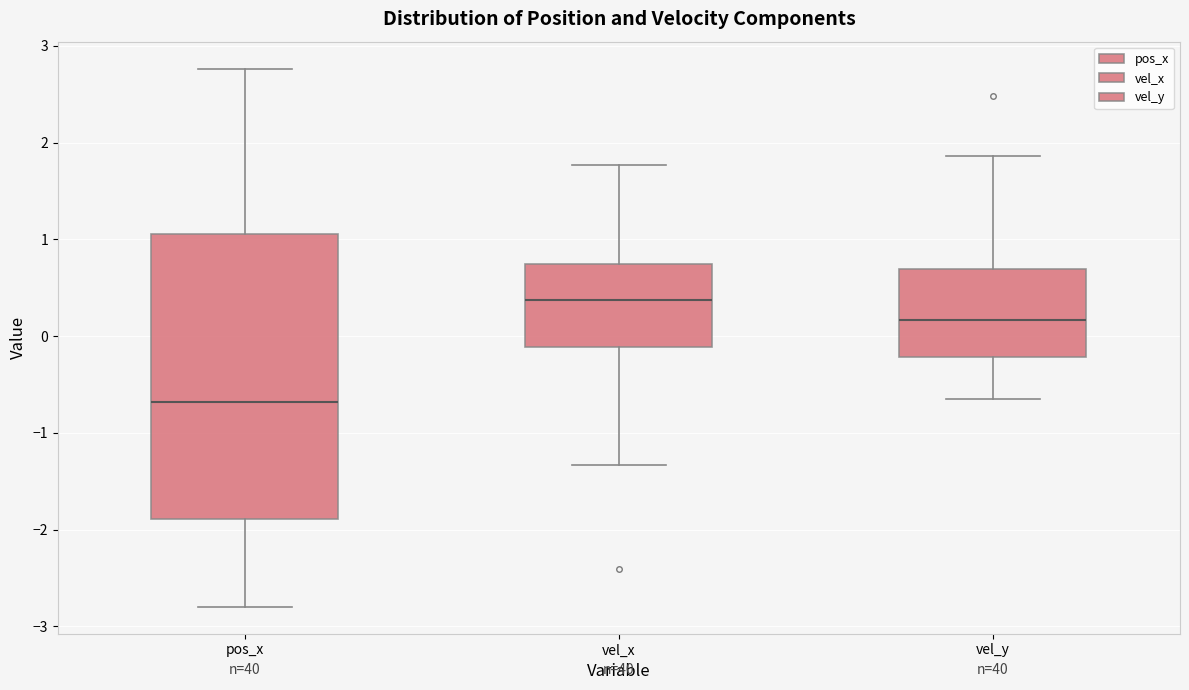

Reading left to right, read every box against the y-axis: the position of its median line, the range the box covers, and the ends of its whiskers. The values are not printed on the chart, so give them approximately, as read against the axis.

pos_x: median -0.7, box -1.9 to 1.1, whiskers -2.8 to 2.8
vel_x: median 0.4, box -0.1 to 0.7, whiskers -1.3 to 1.8
vel_y: median 0.2, box -0.2 to 0.7, whiskers -0.7 to 1.9